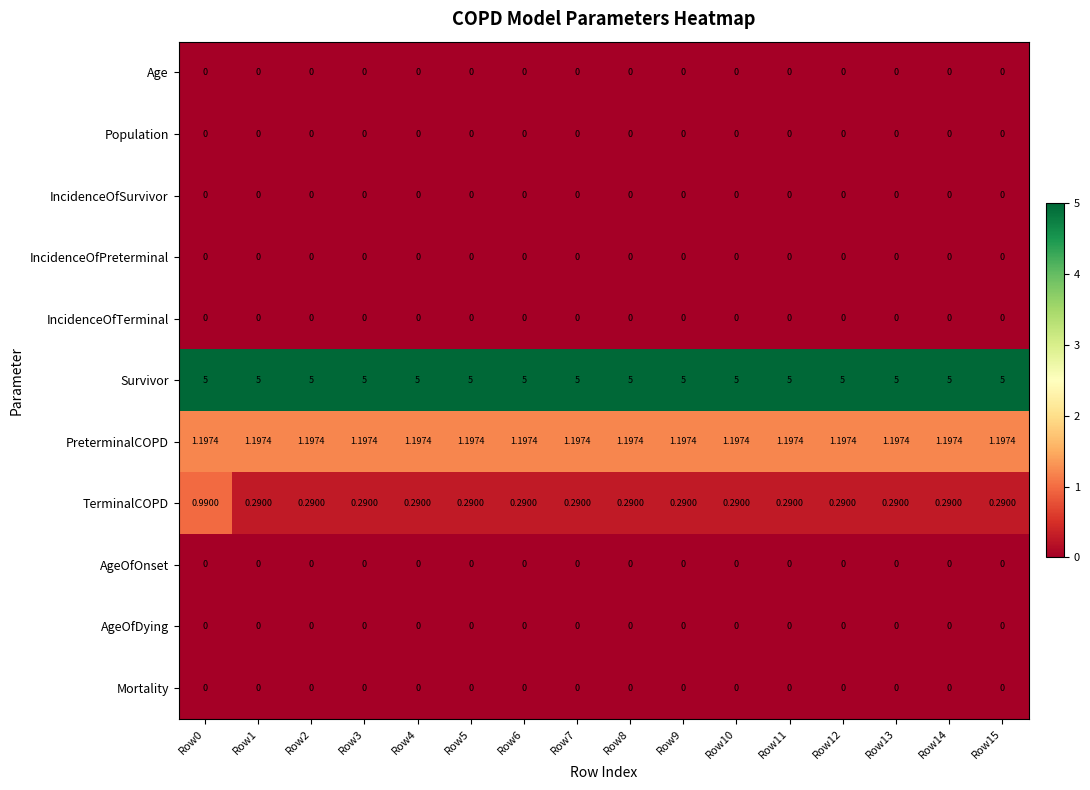

Which series has the largest total across all categories?

Survivor